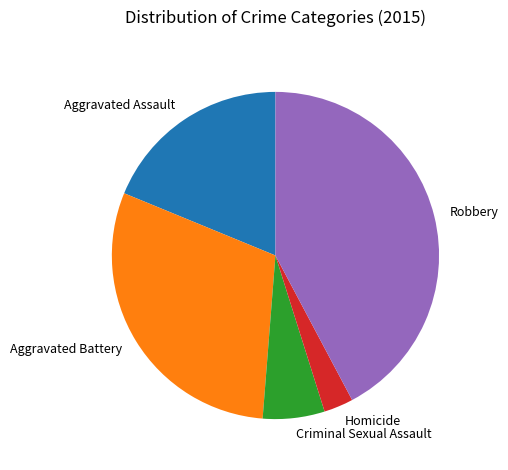

Is Aggravated Assault the majority of the pie?

No